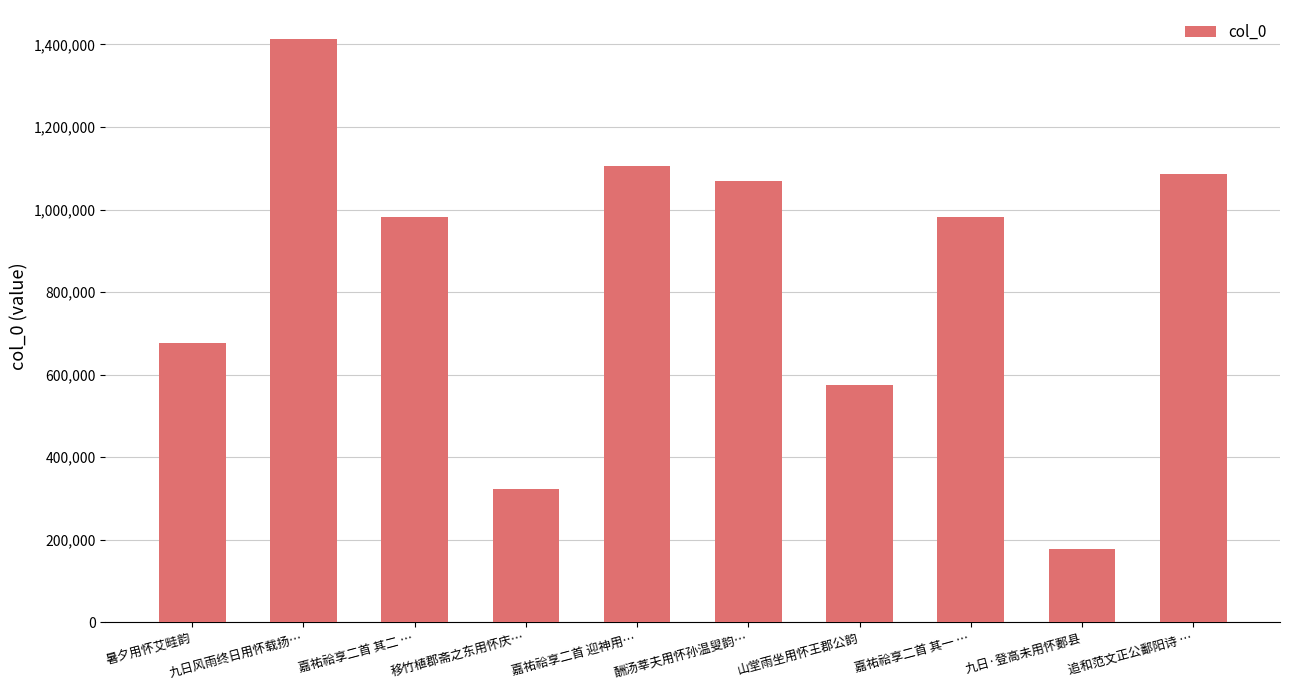

What is the difference between the values at 追和范文正公鄱阳诗 … and 嘉祐祫享二首 其一 …?

103217